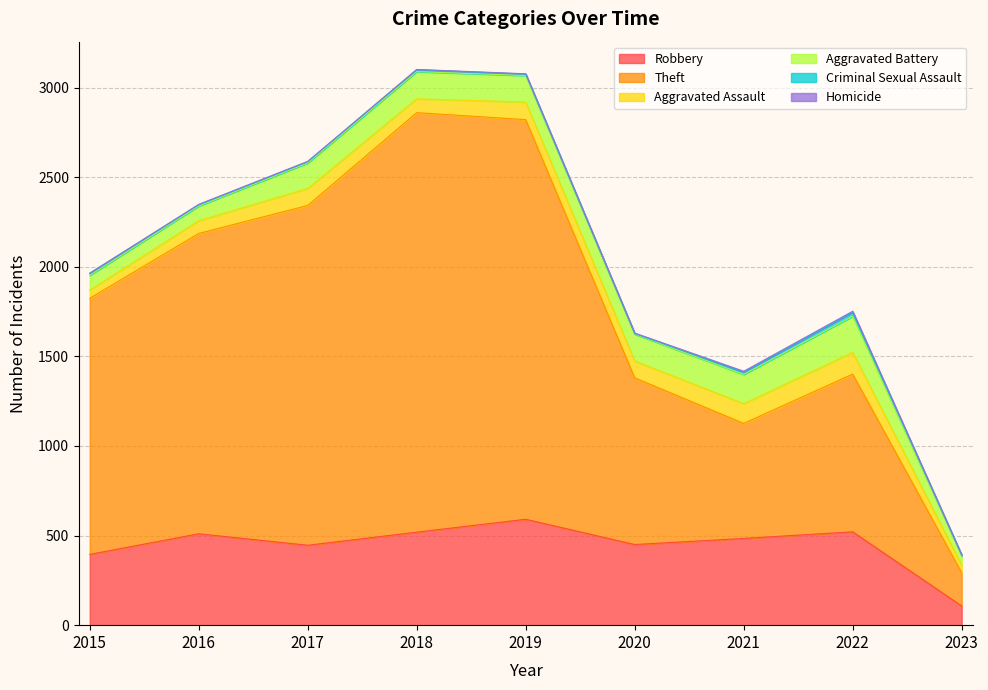

Reading left to right, list all the values displayed in this chart.

Robbery: 2015=395	2016=510	2017=446	2018=519	2019=591	2020=450	2021=484	2022=521	2023=107
Theft: 2015=1429	2016=1676	2017=1896	2018=2341	2019=2230	2020=930	2021=642	2022=880	2023=186
Aggravated Assault: 2015=46	2016=71	2017=95	2018=77	2019=98	2020=94	2021=110	2022=121	2023=42
Aggravated Battery: 2015=82	2016=82	2017=142	2018=152	2019=148	2020=150	2021=163	2022=202	2023=51
Criminal Sexual Assault: 2015=12	2016=8	2017=8	2018=11	2019=8	2020=3	2021=14	2022=23	2023=5
Homicide: 2015=0	2016=1	2017=1	2018=1	2019=2	2020=3	2021=4	2022=5	2023=1